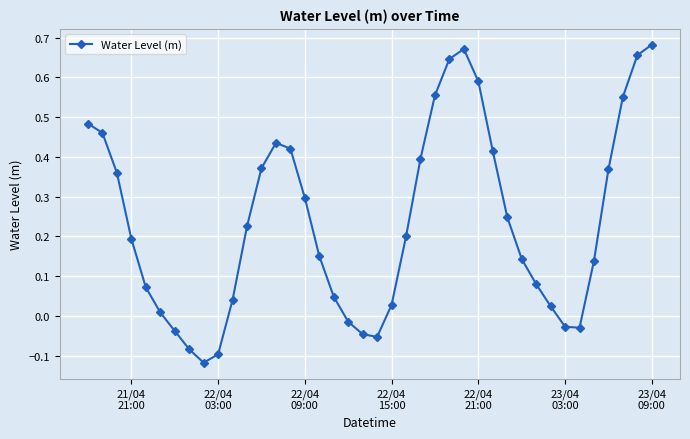

What is the difference between the maximum and minimum values?

0.8